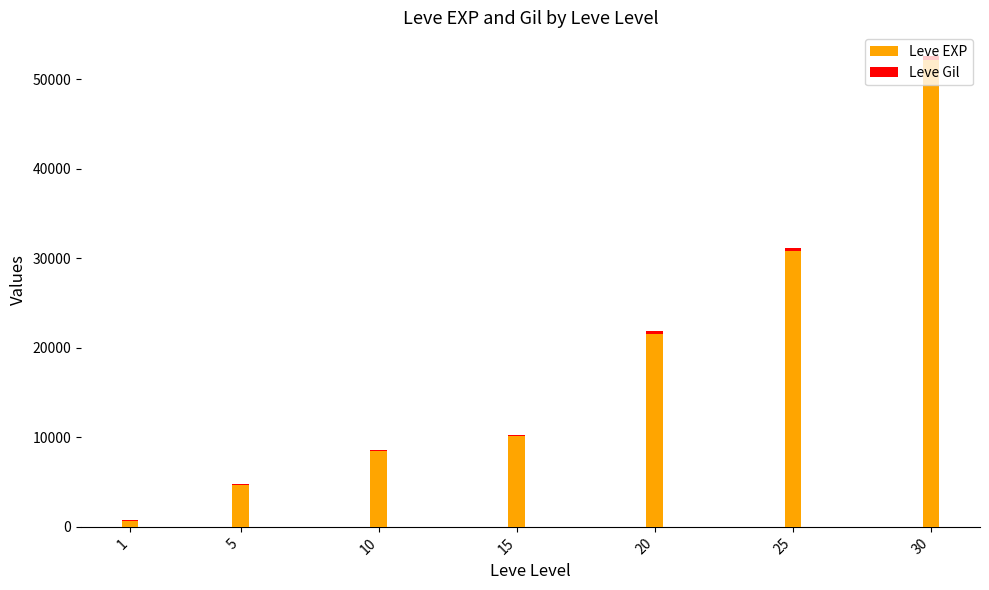

At which category is the sum across all series the highest?

30